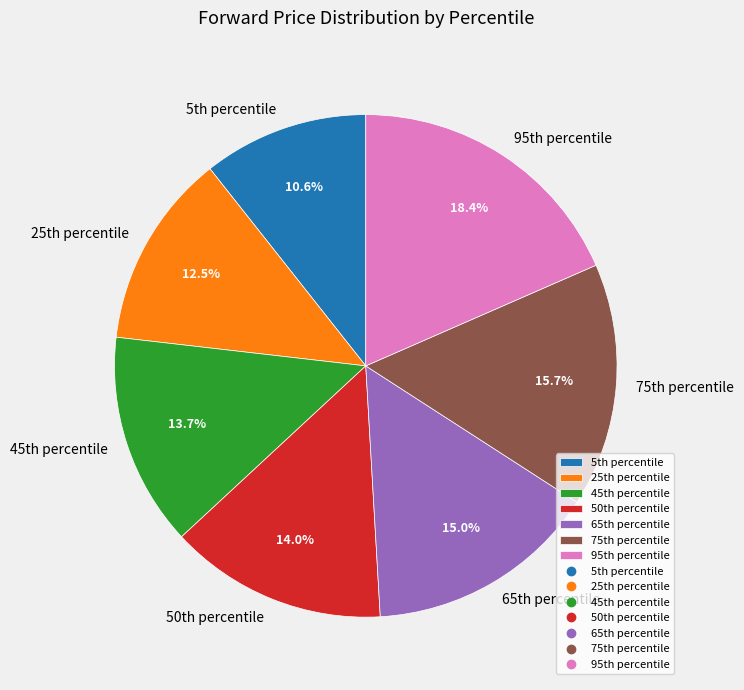

How many segments does this pie chart have?

7